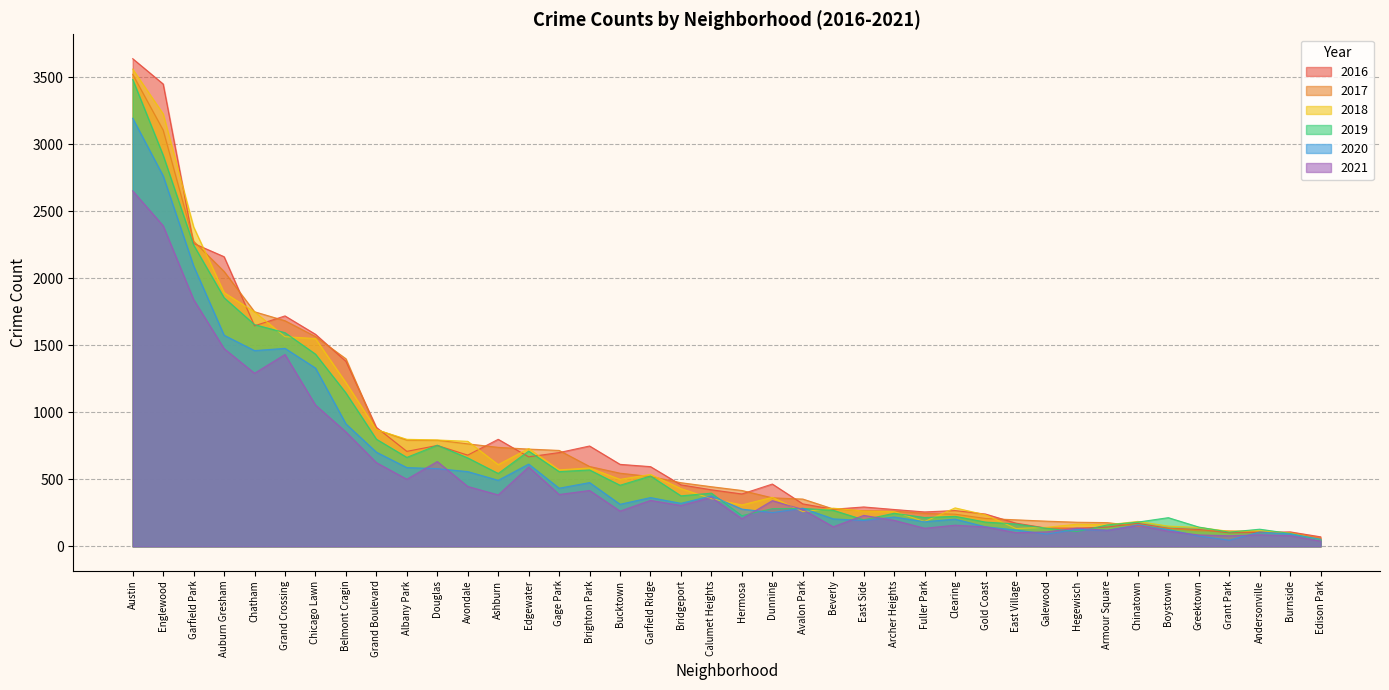

Which series has the largest range (max minus min)?

2016